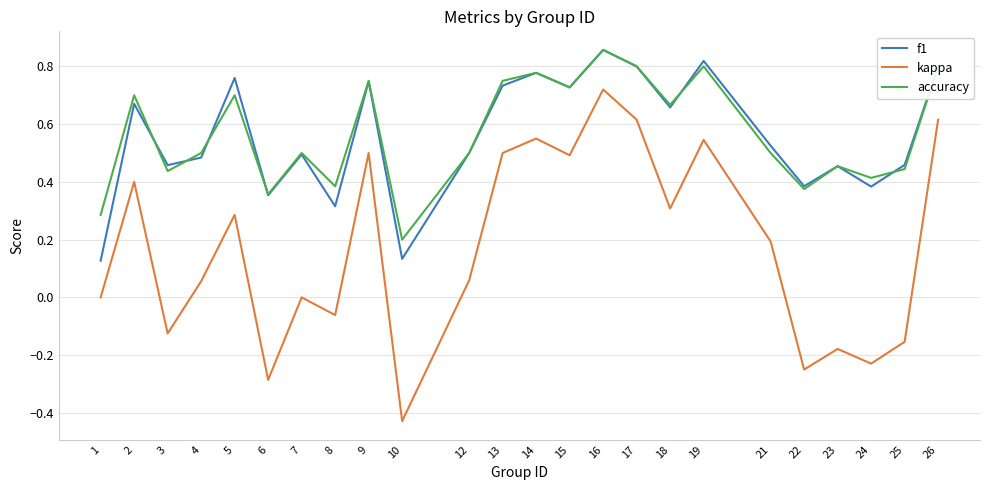

Is the value of kappa at 19 greater than the value of f1 at 2?

No